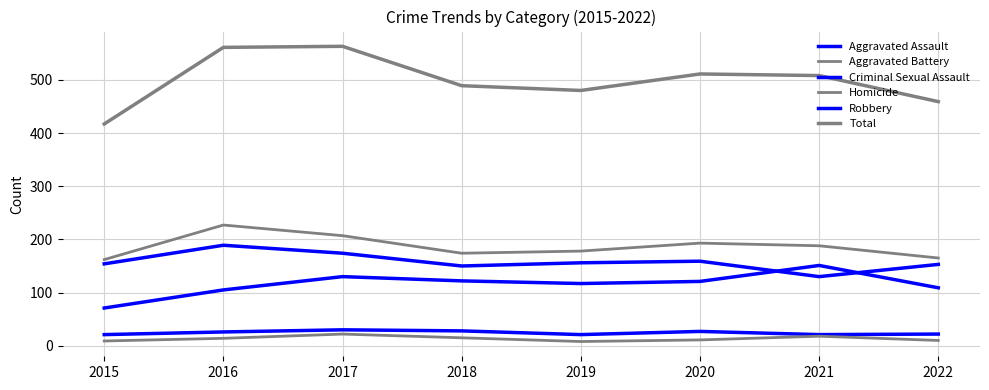

True or false: Total and Aggravated Battery intersect in this chart.

False